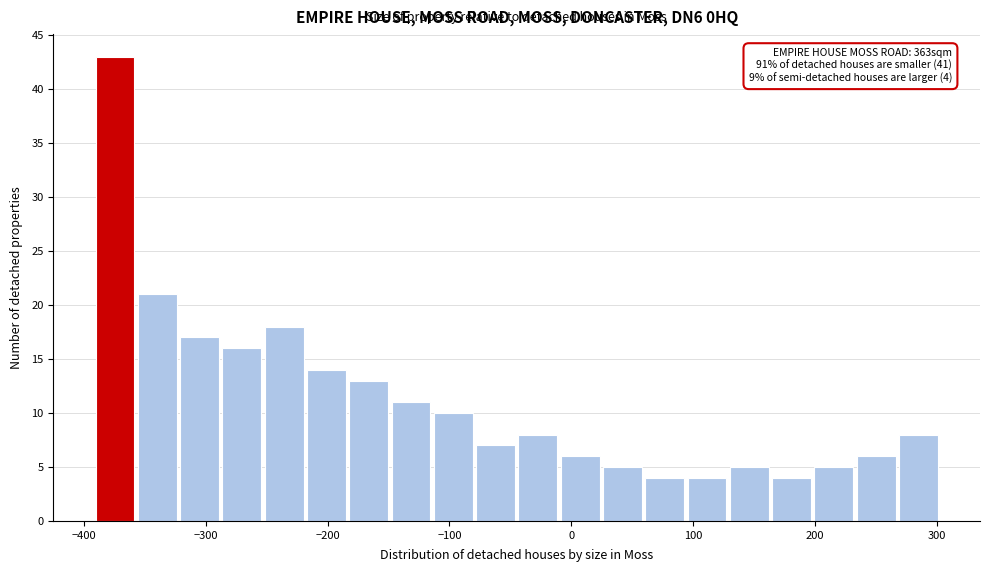

Read against the x-axis, roughly where is the centre of the tallest bar?

-370